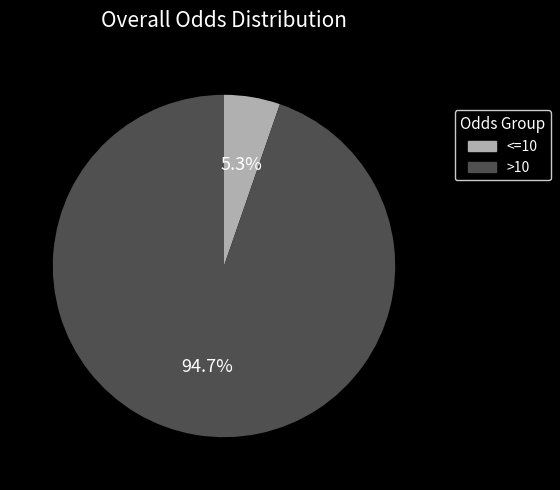

Does any single category account for the majority?

Yes